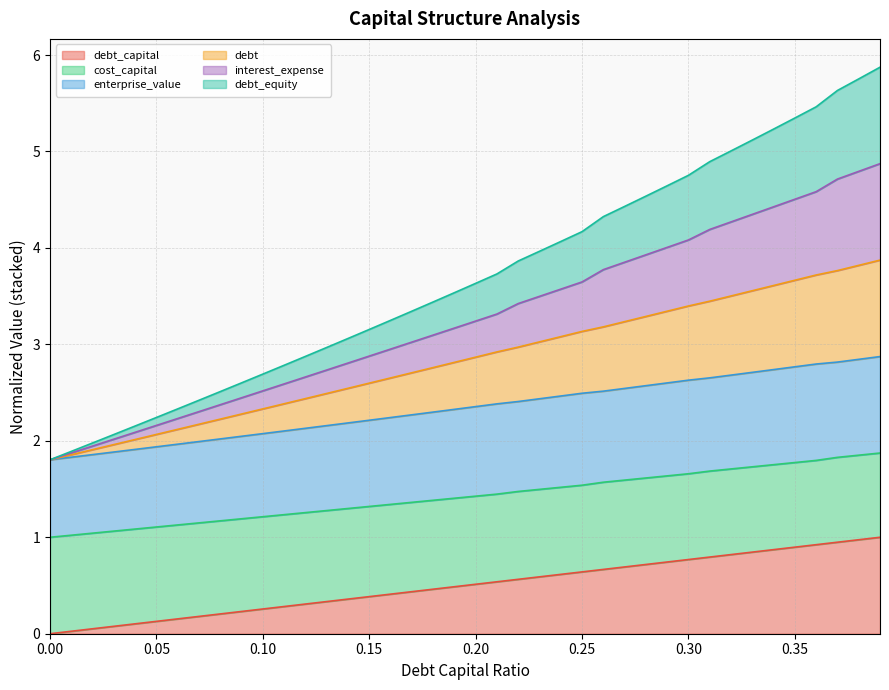

True or false: cost_capital has a value of 3.0 at 0.11.

False